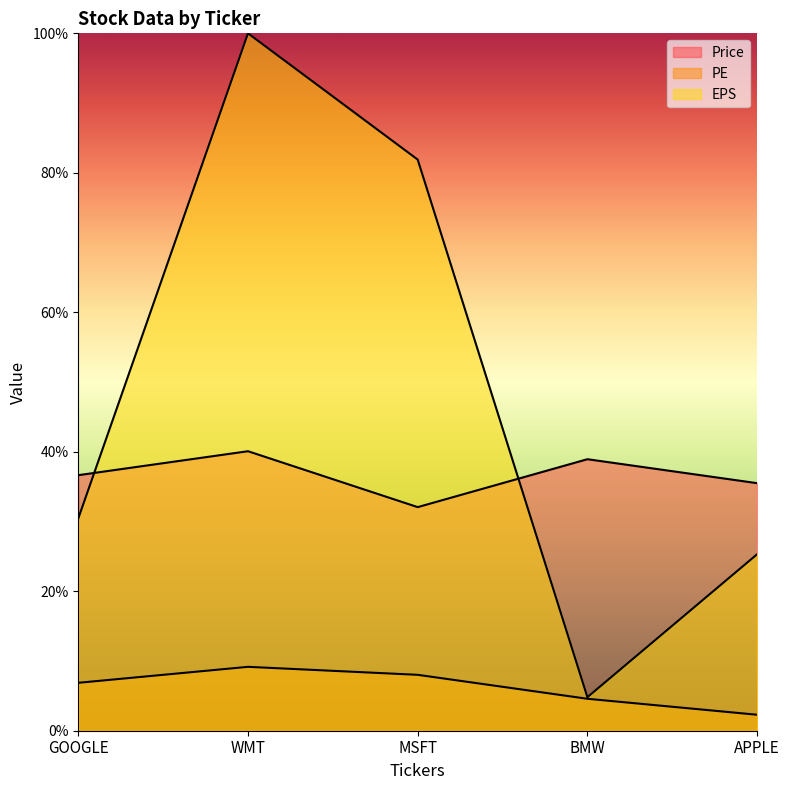

Reading left to right, list all the values displayed in this chart.

Price: GOOGLE=36.6	WMT=40.1	MSFT=32.1	BMW=38.9	APPLE=35.5
PE: GOOGLE=6.9	WMT=9.2	MSFT=8.0	BMW=4.6	APPLE=2.3
EPS: GOOGLE=30.4	WMT=100.0	MSFT=81.9	BMW=4.8	APPLE=25.3